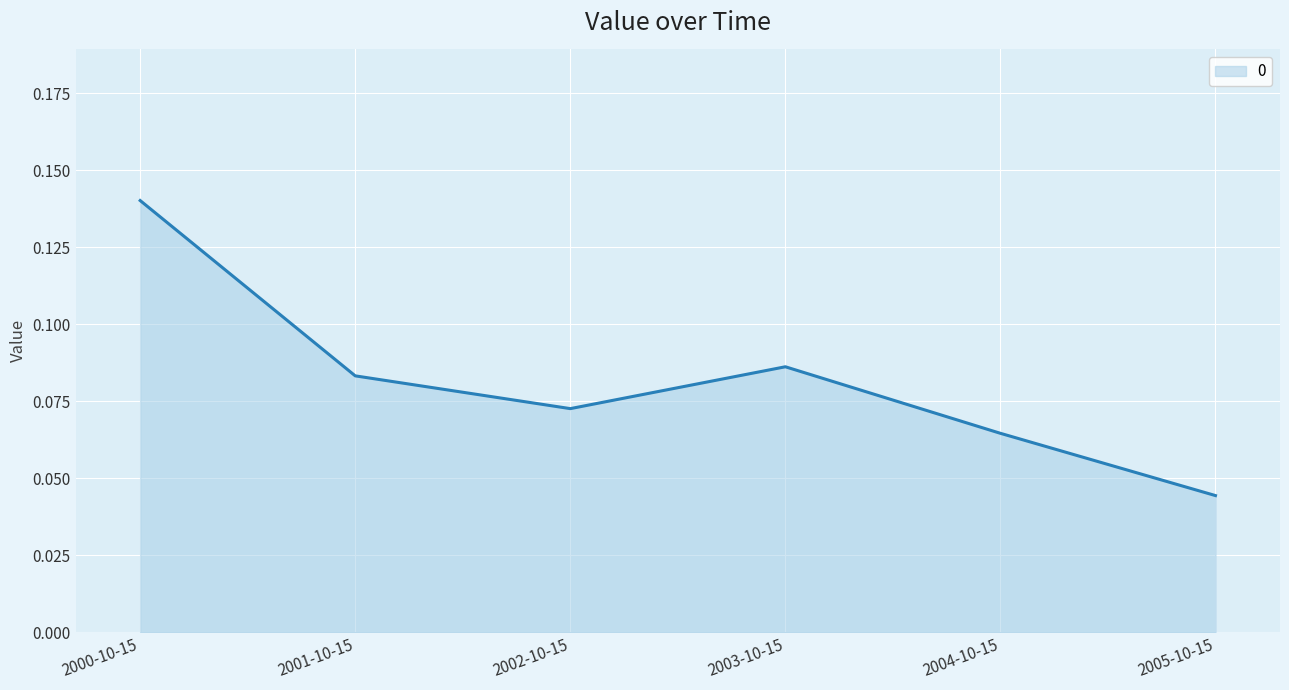

What position from the left is 2004-10-15?

5